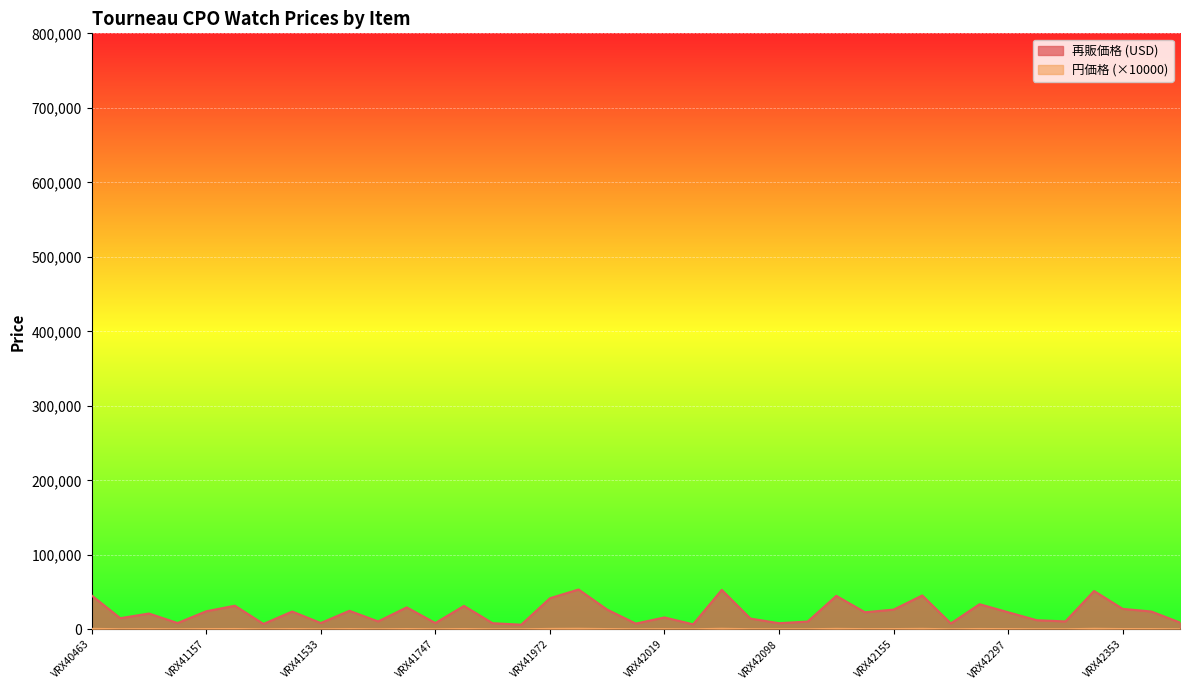

What is the sum of the 再販価格 (USD) values at VRX42297 and VRX42367?

46900